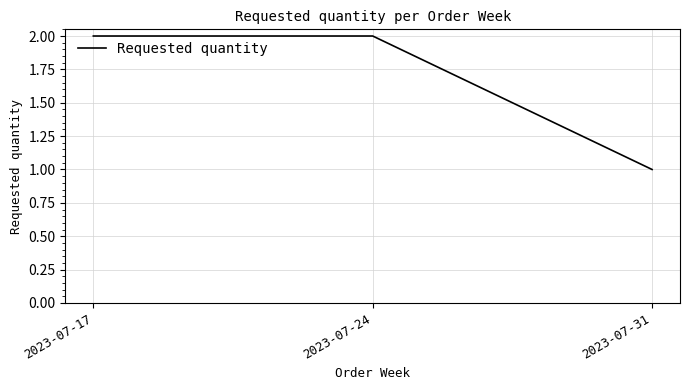

At which category does the chart reach its minimum across all series?

2023-07-31